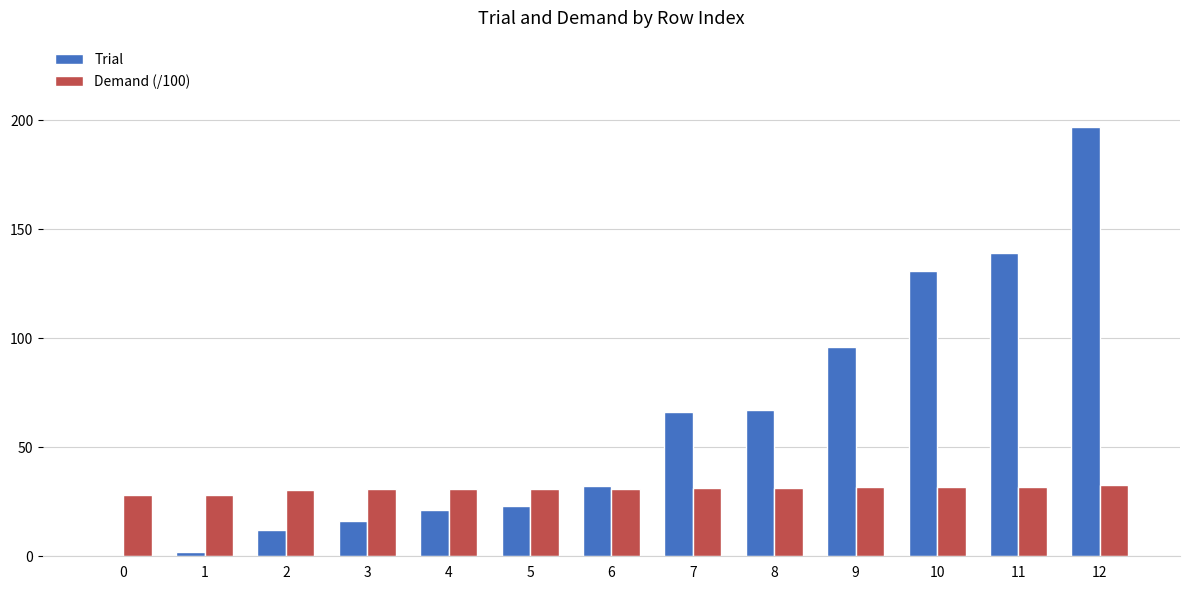

What is the sum of all Demand (/100) values?

399.7